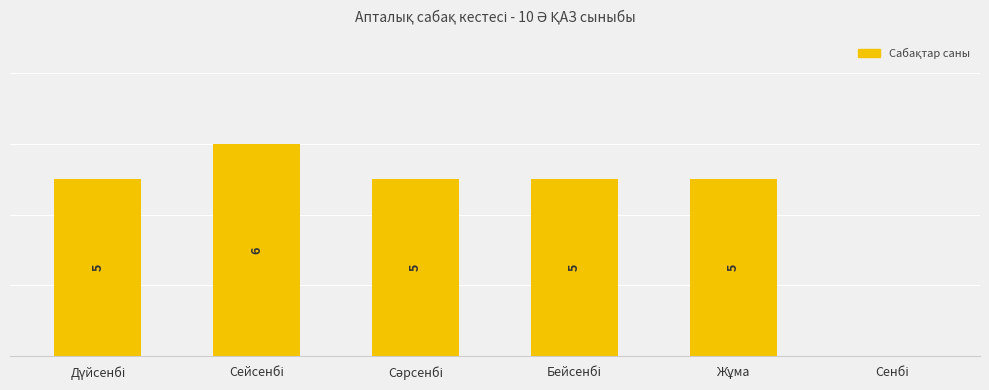

The value at Дүйсенбі is 8. True or false?

False